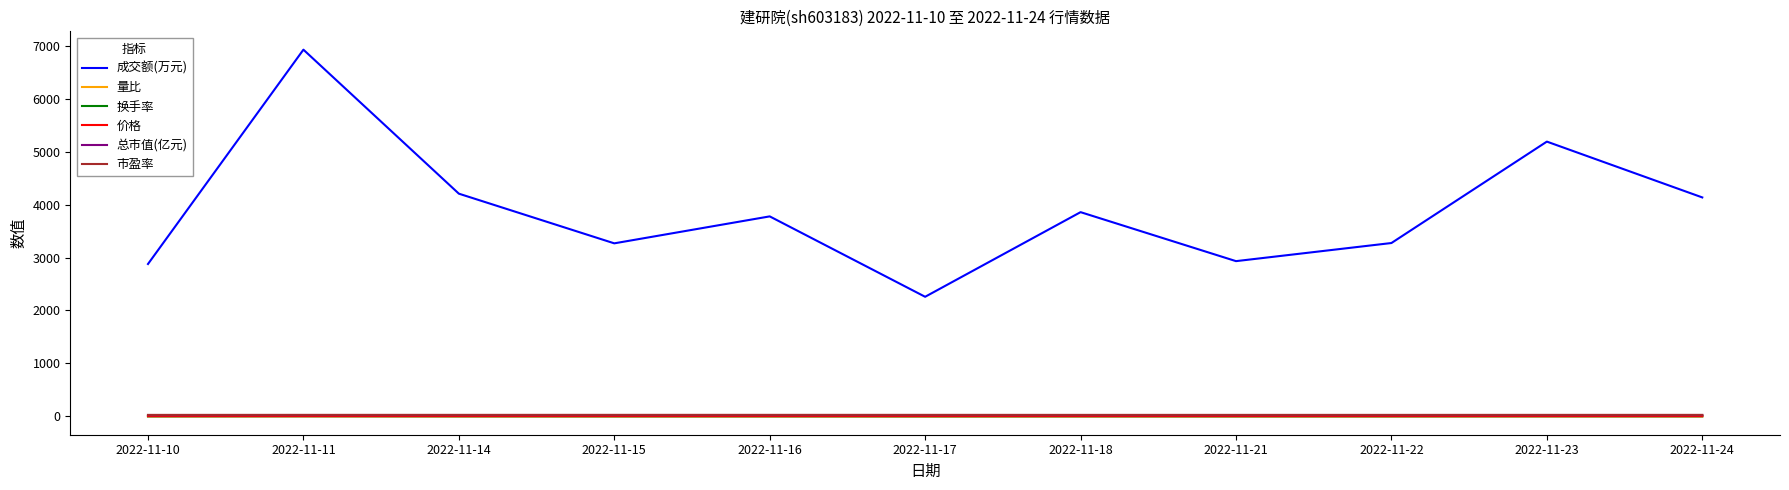

What is the maximum value shown in the chart?

6925.0